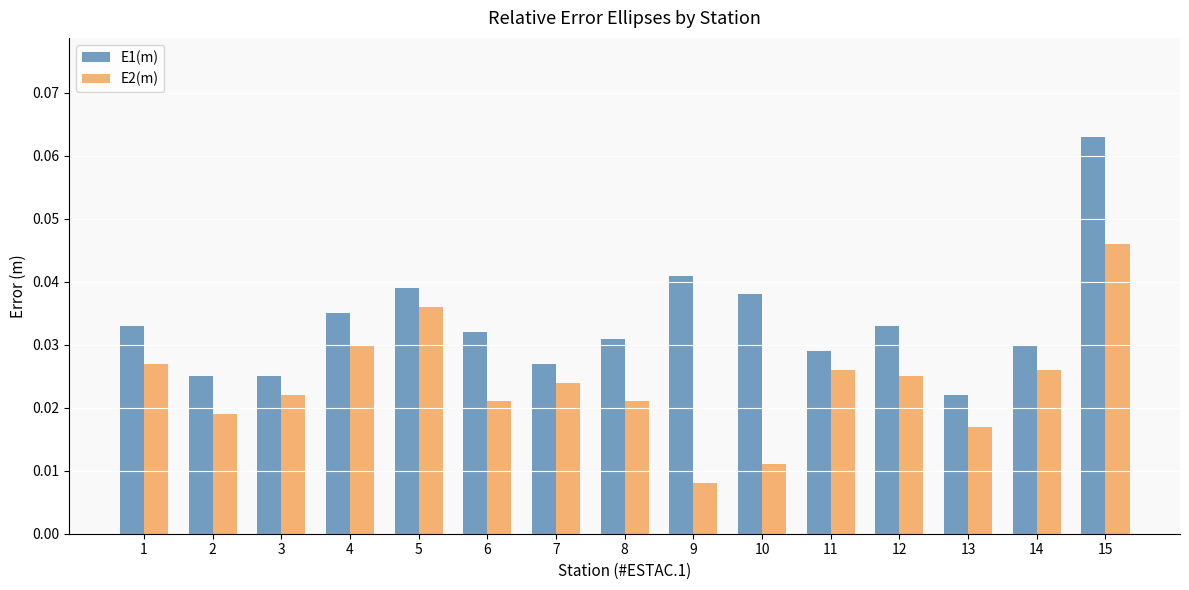

Which series has the widest spread of values?

E1(m)